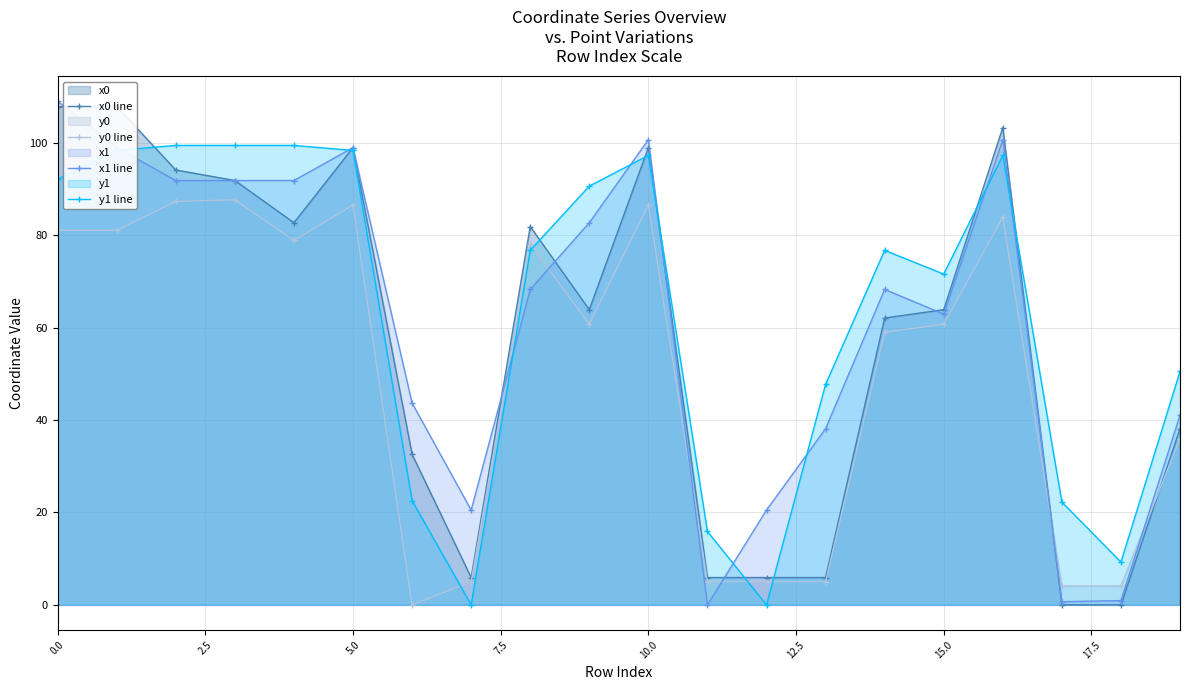

True or false: x1 line and y0 line intersect in this chart.

True